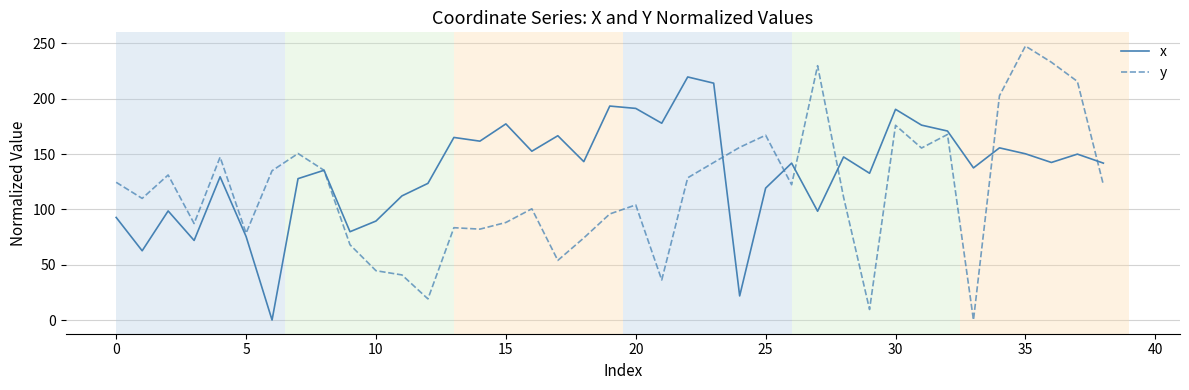

Which series has the largest range (max minus min)?

y